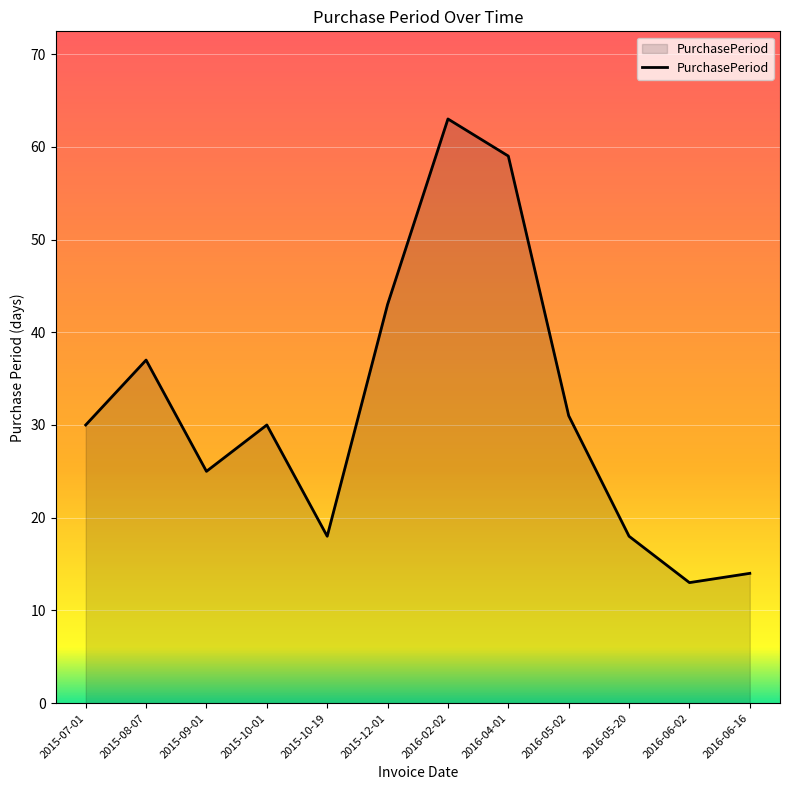

What value does the data have at 2016-06-16?

14